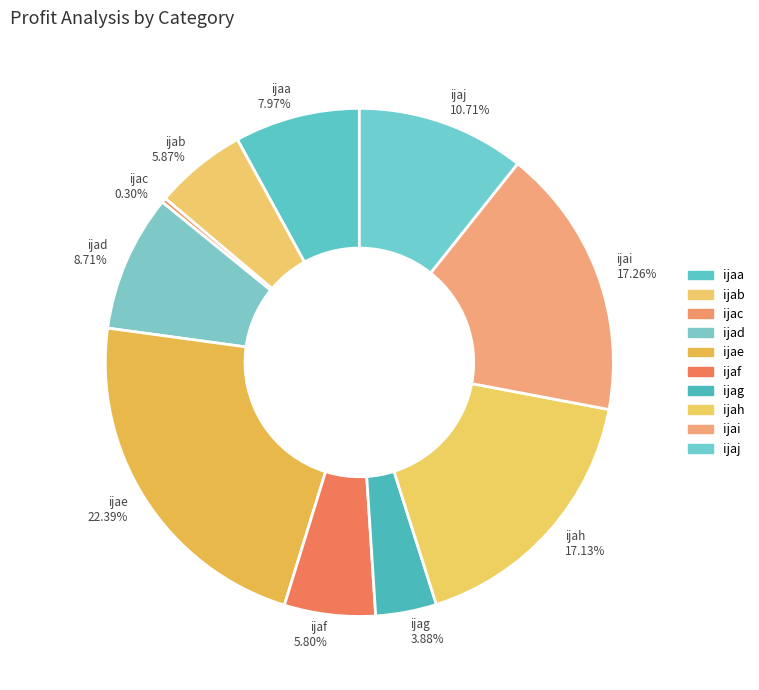

How many slices are in this pie chart?

10